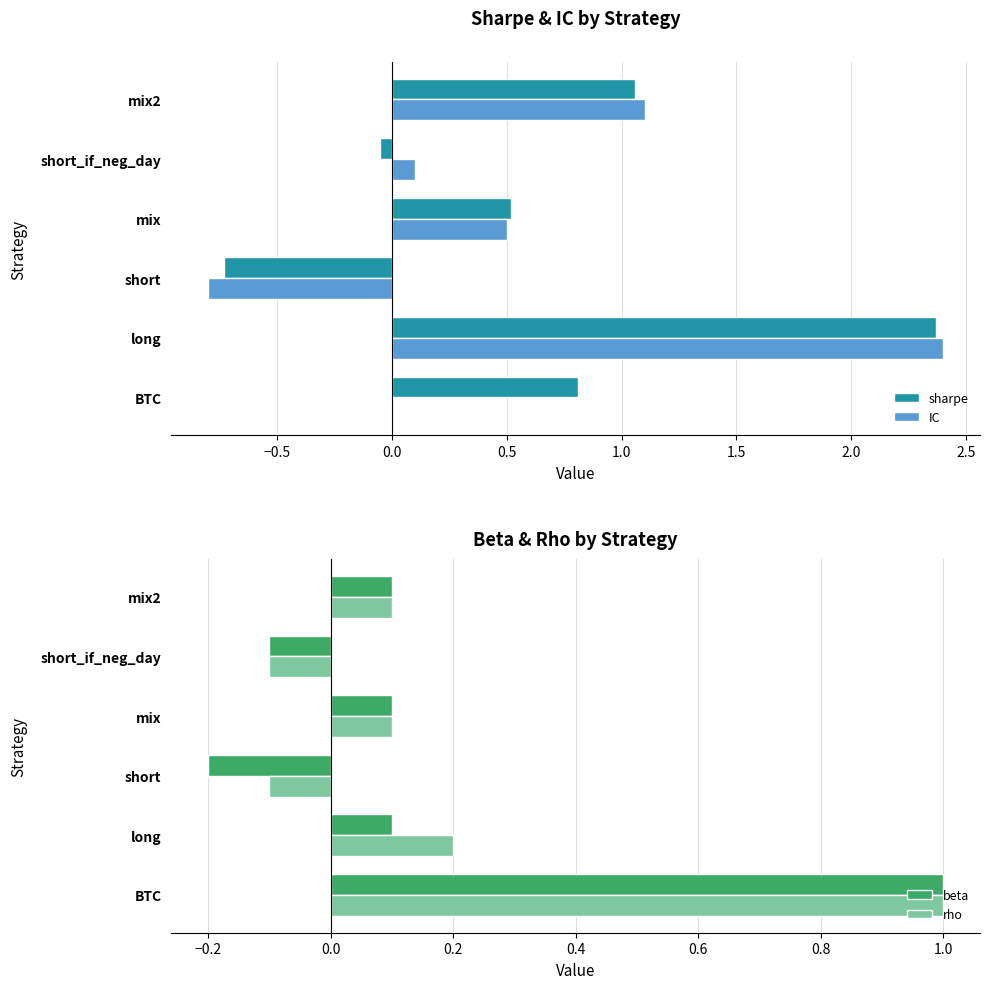

True or false: beta has a value of 0.0 at long.

False